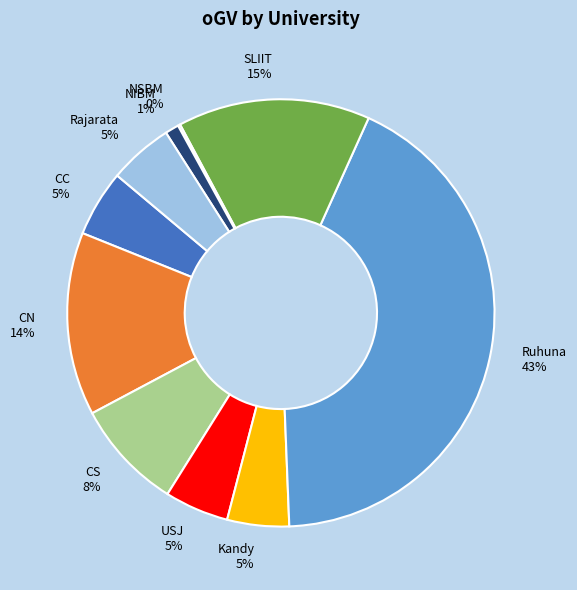

Which has a higher value, Ruhuna or Rajarata?

Ruhuna